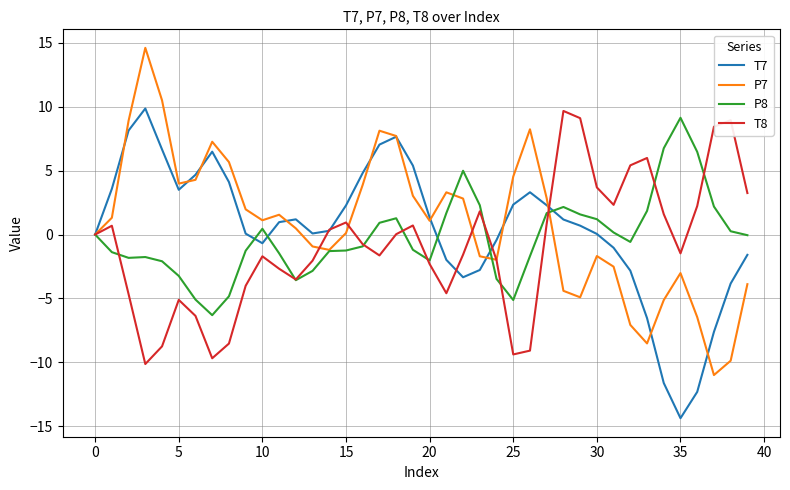

Rank the series by their average value, from lowest to highest.

T8, P8, T7, P7